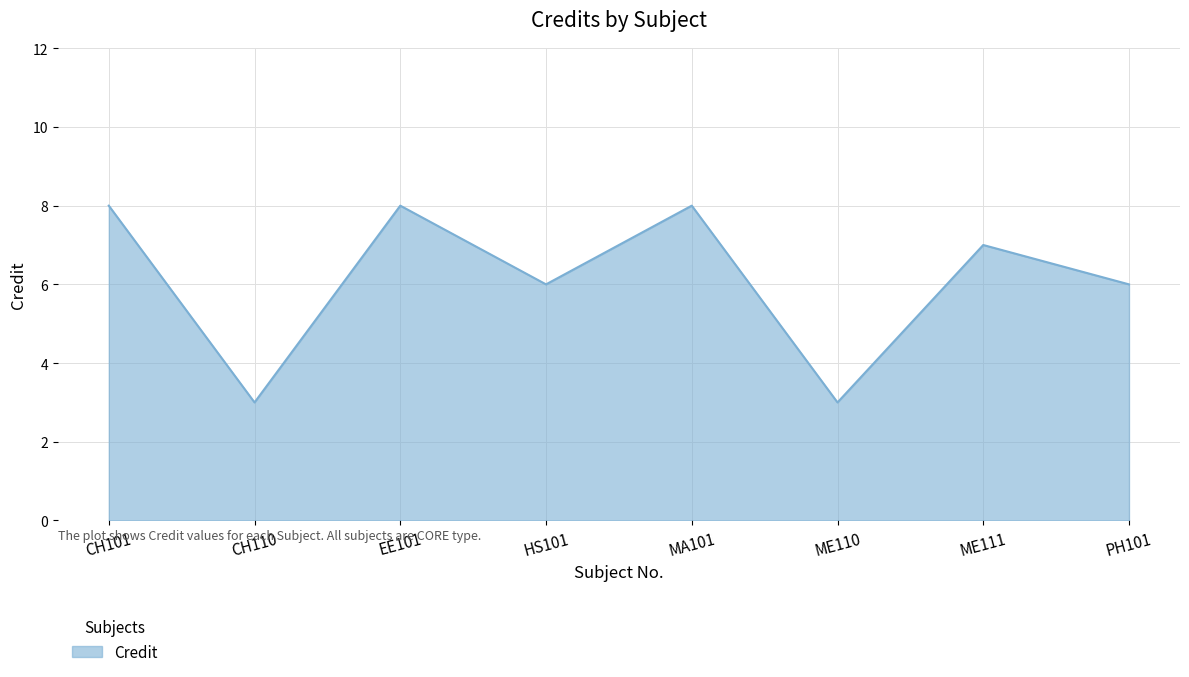

Which has a higher value, MA101 or PH101?

MA101